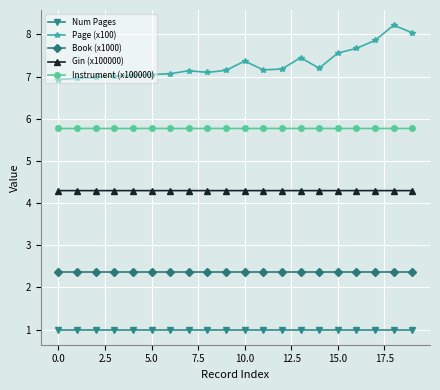

Rank the series by their average value, from highest to lowest.

Page (x100), Instrument (x100000), Gin (x100000), Book (x1000), Num Pages